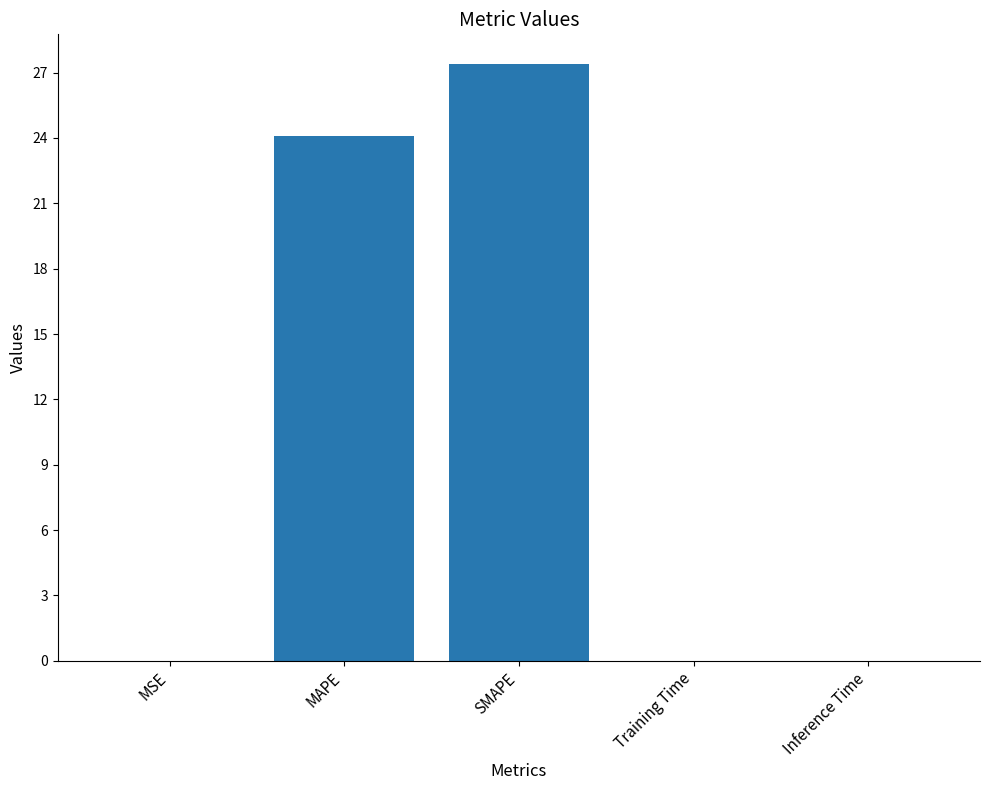

Which has a higher value, Inference Time or MAPE?

MAPE